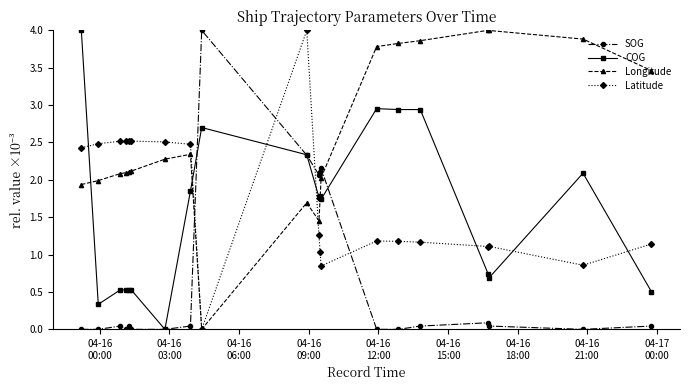

What is the difference between the maximum and second lowest values in the SOG series?

4.0